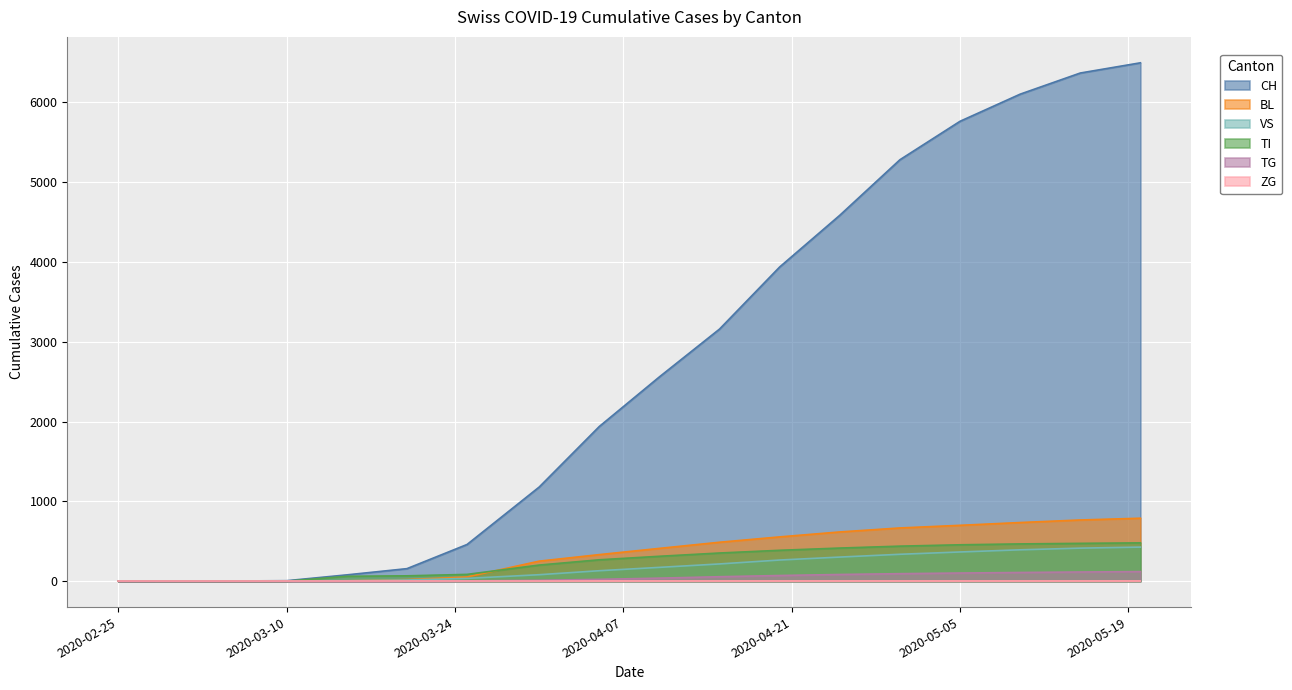

What is the total value across all series at 2020-04-15?

4273